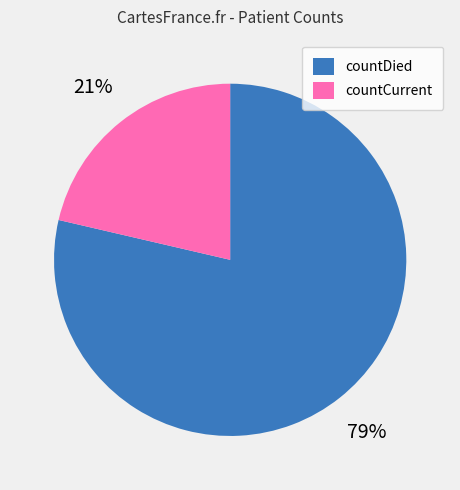

To the nearest percent, what percentage of the pie is countCurrent?

21%